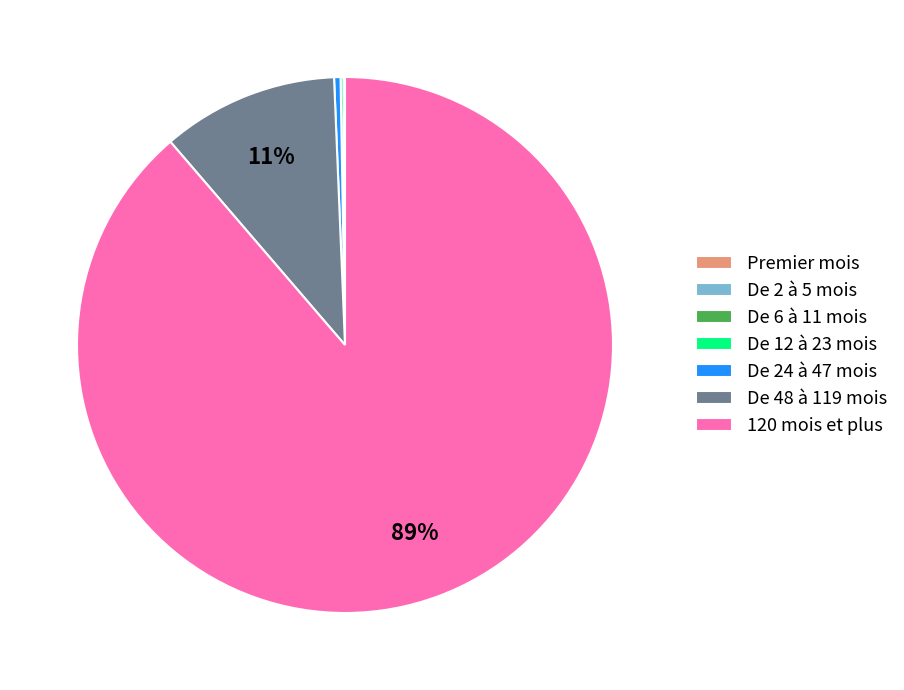

Which slice is the largest?

120 mois et plus